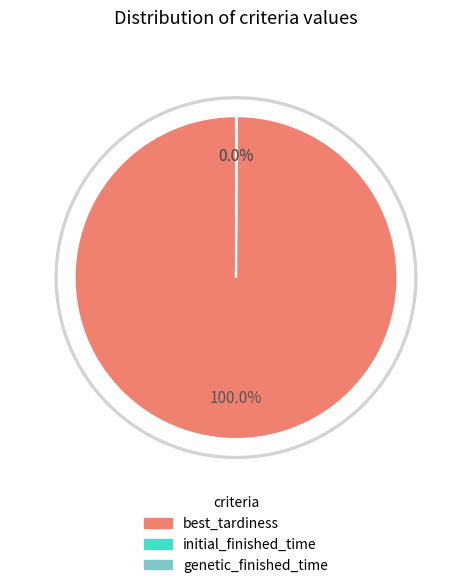

Which slice is the smallest?

initial_finished_time